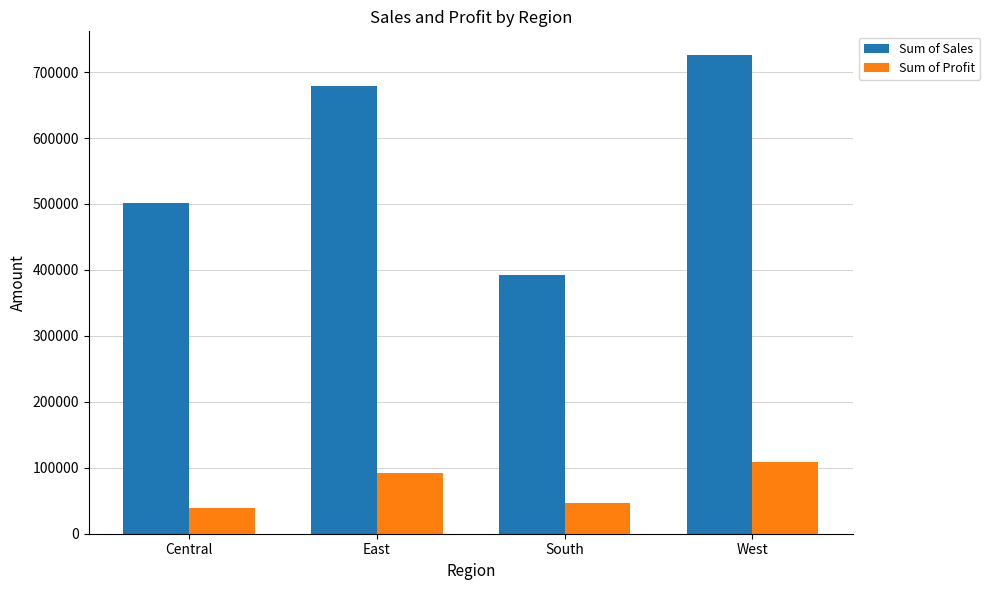

Read the Sum of Sales value at East.

678781.2